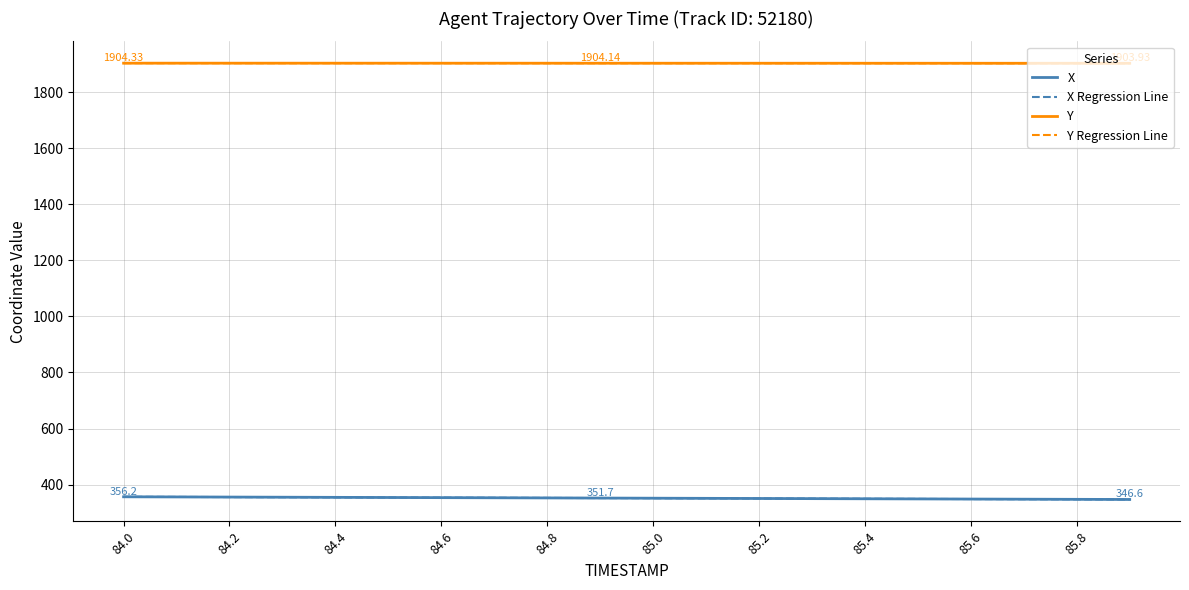

What are all the series names shown in the legend?

X, X Regression Line, Y, Y Regression Line